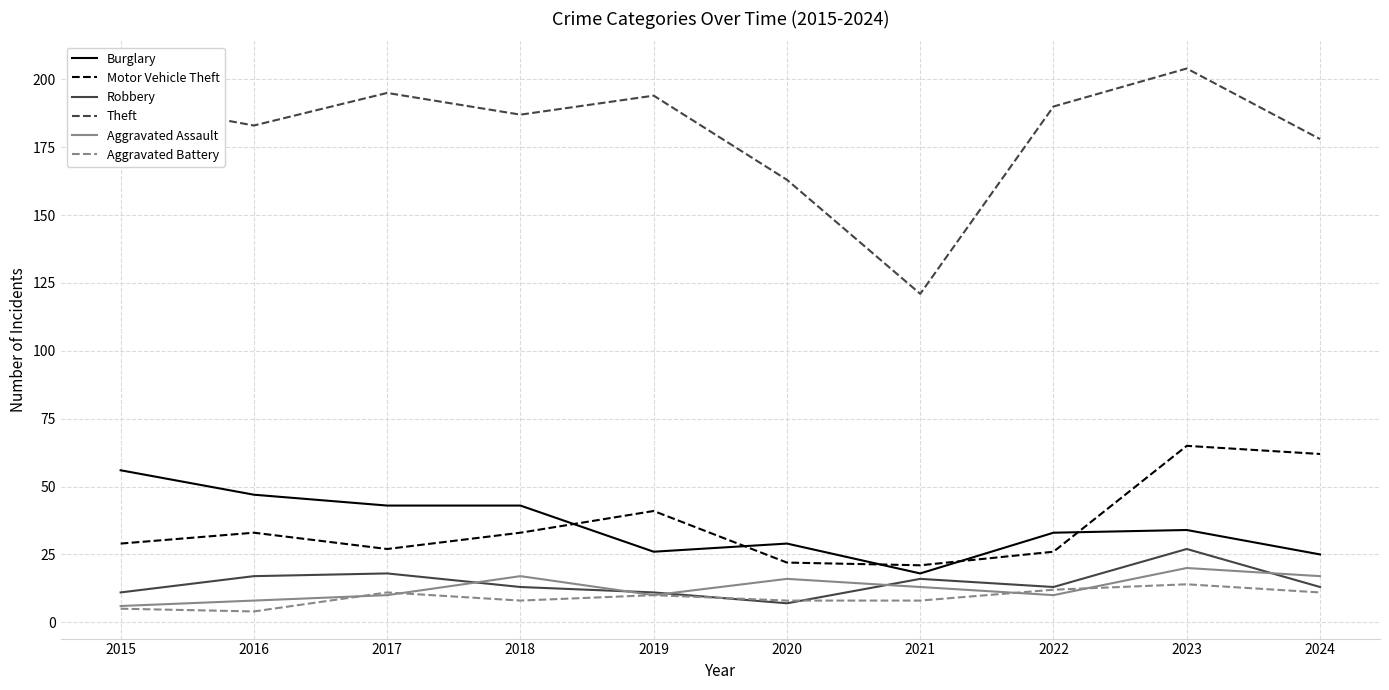

Reading left to right, what are all the values shown in this chart?

Burglary: 2015=56	2016=47	2017=43	2018=43	2019=26	2020=29	2021=18	2022=33	2023=34	2024=25
Motor Vehicle Theft: 2015=29	2016=33	2017=27	2018=33	2019=41	2020=22	2021=21	2022=26	2023=65	2024=62
Robbery: 2015=11	2016=17	2017=18	2018=13	2019=11	2020=7	2021=16	2022=13	2023=27	2024=13
Theft: 2015=192	2016=183	2017=195	2018=187	2019=194	2020=163	2021=121	2022=190	2023=204	2024=178
Aggravated Assault: 2015=6	2016=8	2017=10	2018=17	2019=10	2020=16	2021=13	2022=10	2023=20	2024=17
Aggravated Battery: 2015=5	2016=4	2017=11	2018=8	2019=10	2020=8	2021=8	2022=12	2023=14	2024=11